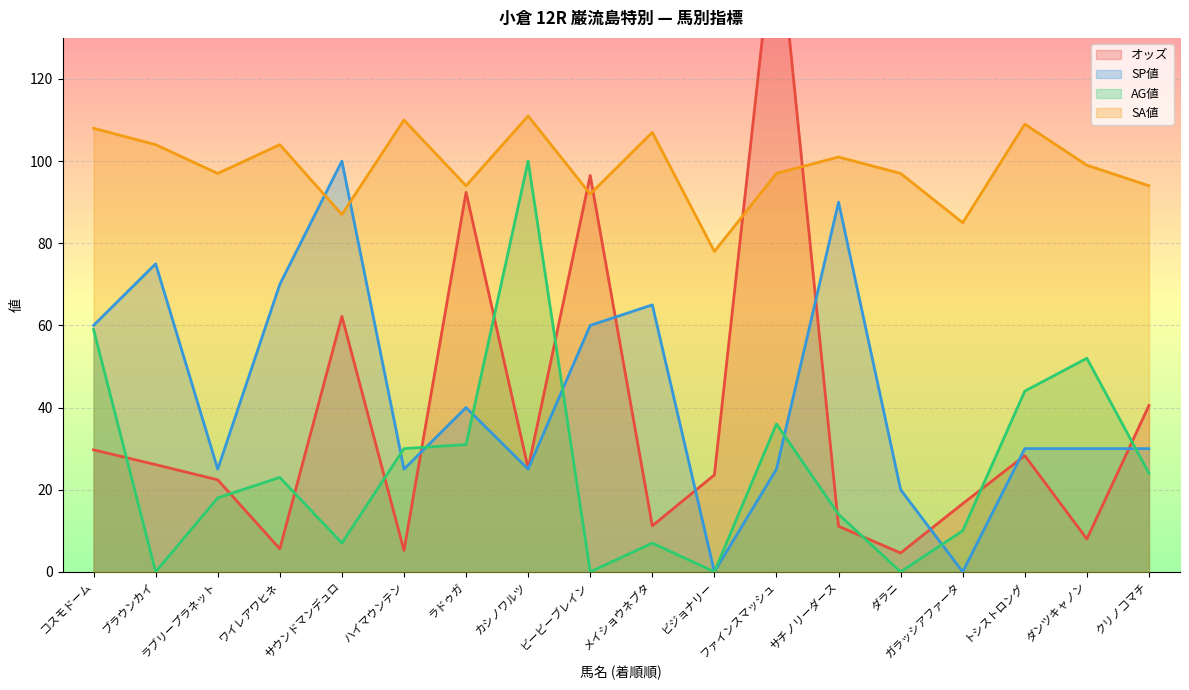

Count the number of categories in the chart.

18